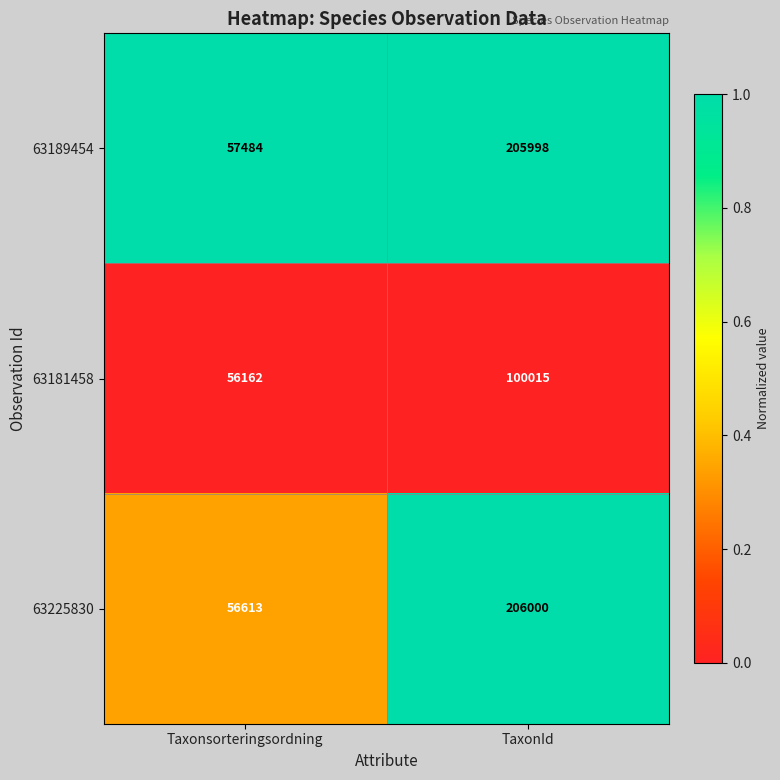

Is it true that 63225830 equals 142409 at TaxonId?

False